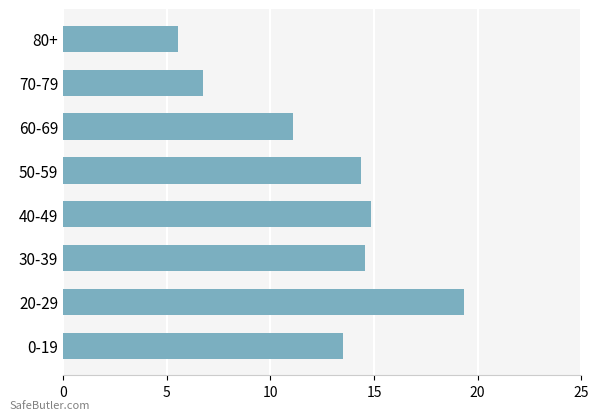

Approximately how many times larger is the value at 0-19 compared to 80+?

2.4